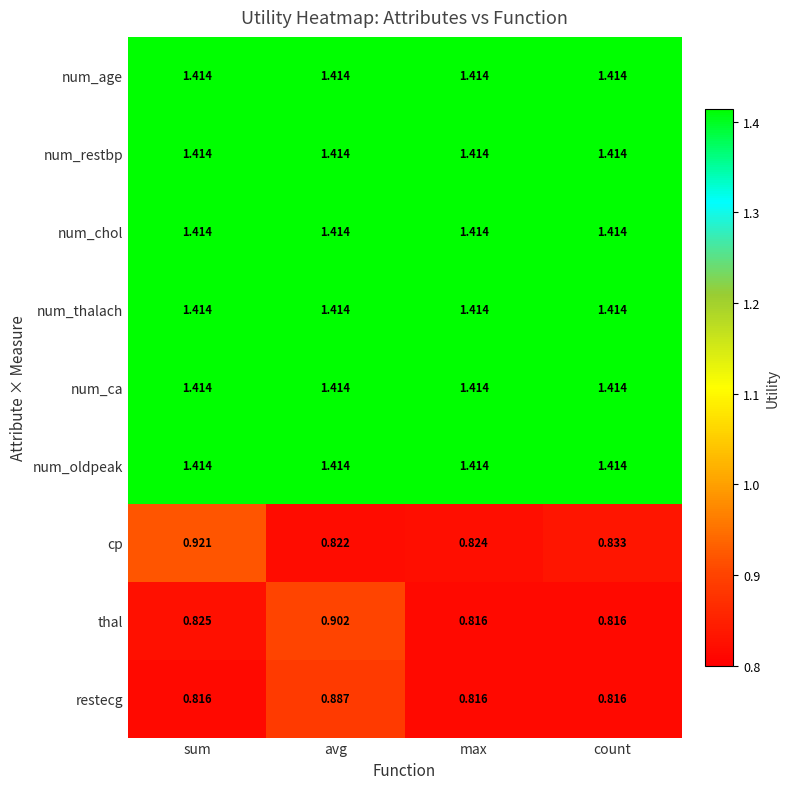

At which category is the sum across all series the highest?

avg